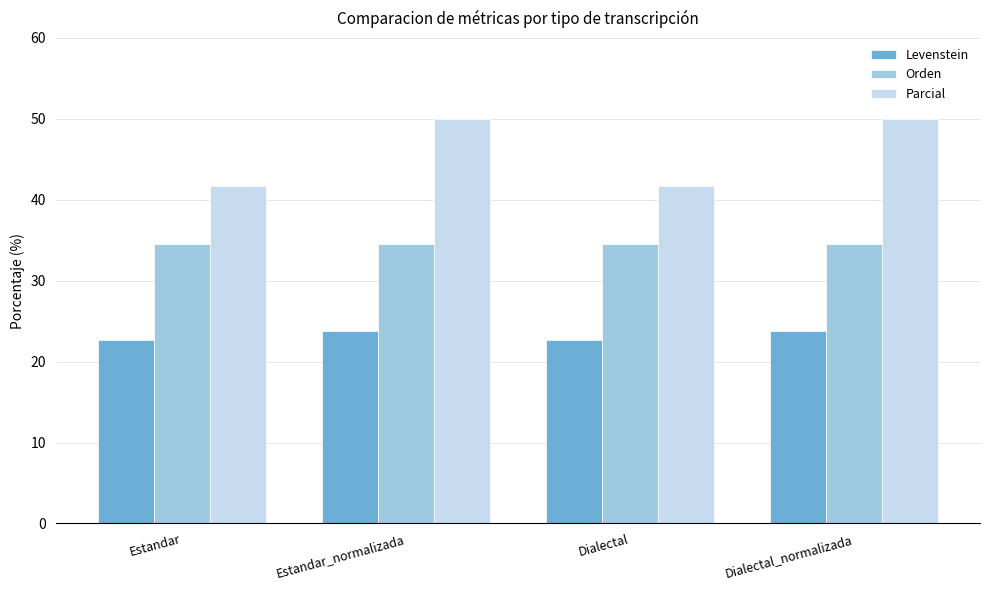

Is the value of Parcial at Estandar_normalizada greater than the value of Levenstein at Dialectal?

Yes